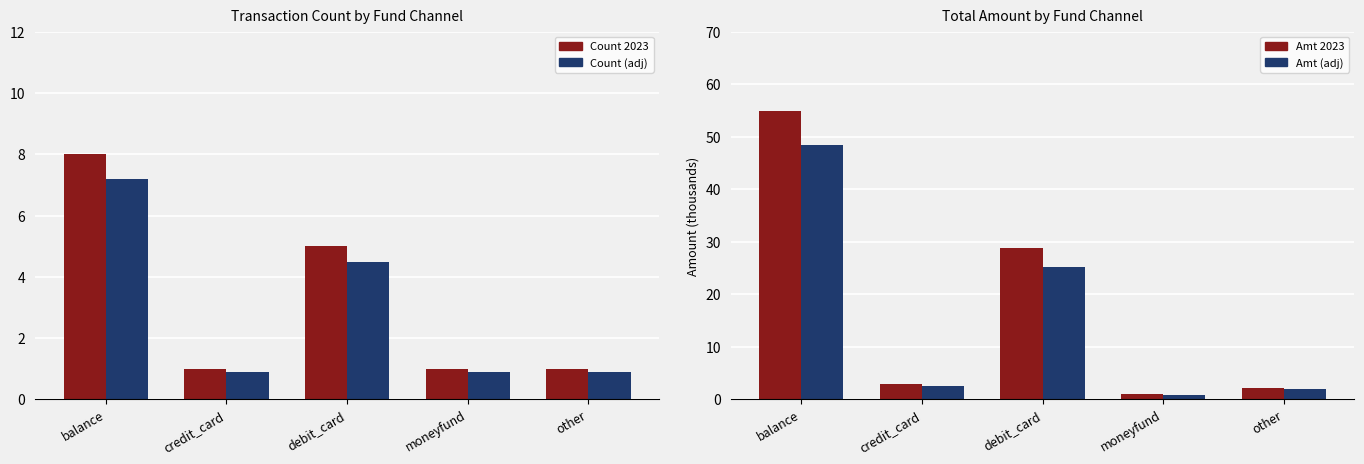

At which category is the sum across all series the highest?

balance